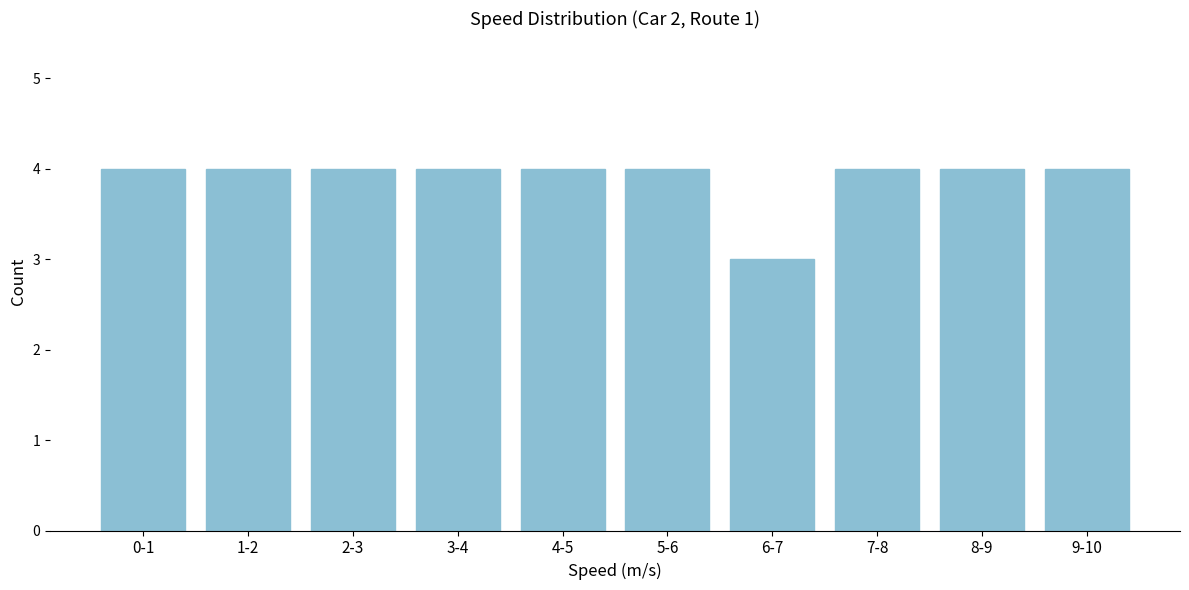

Reading left to right, transcribe all the data shown in this chart.

0-1=4	1-2=4	2-3=4	3-4=4	4-5=4	5-6=4	6-7=3	7-8=4	8-9=4	9-10=4